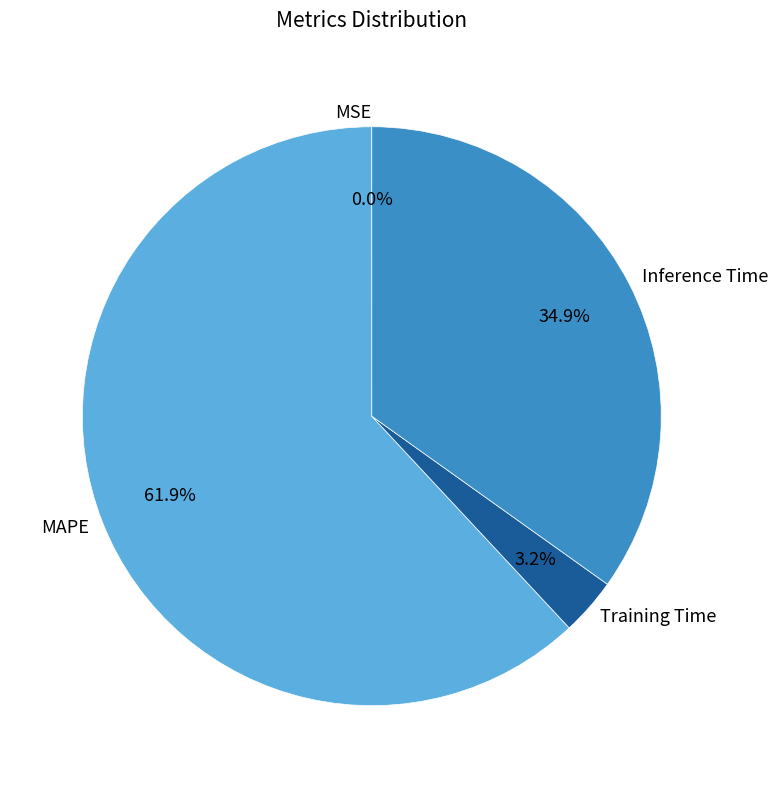

What is the majority slice?

MAPE